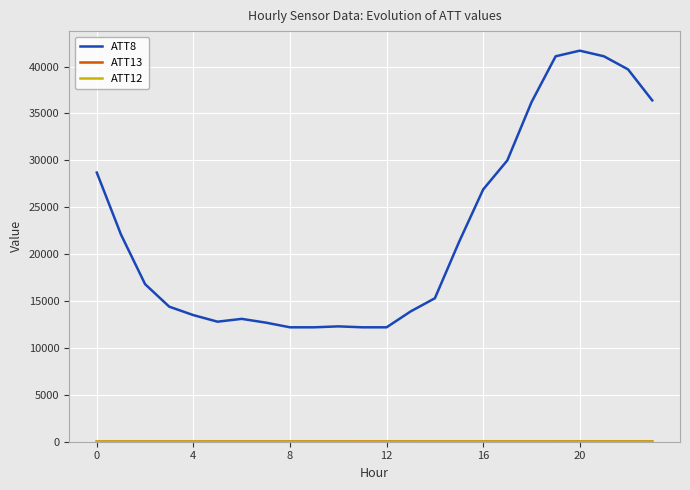

Which series has the widest spread of values?

ATT8